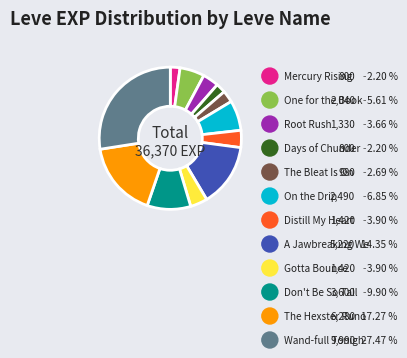

Does any single category account for the majority?

No